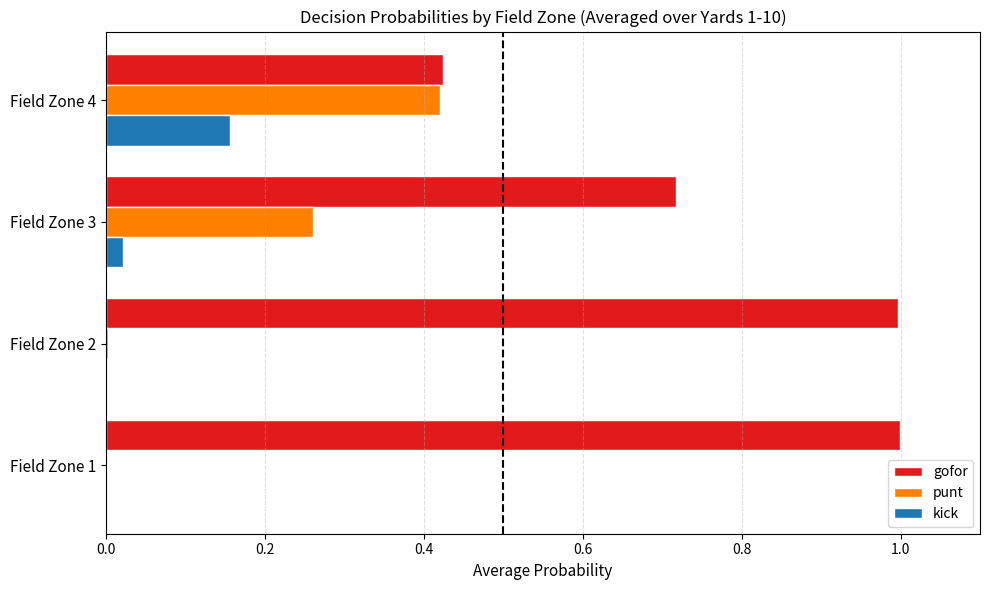

The gofor series shows 1.0 at Field Zone 2. True or false?

True